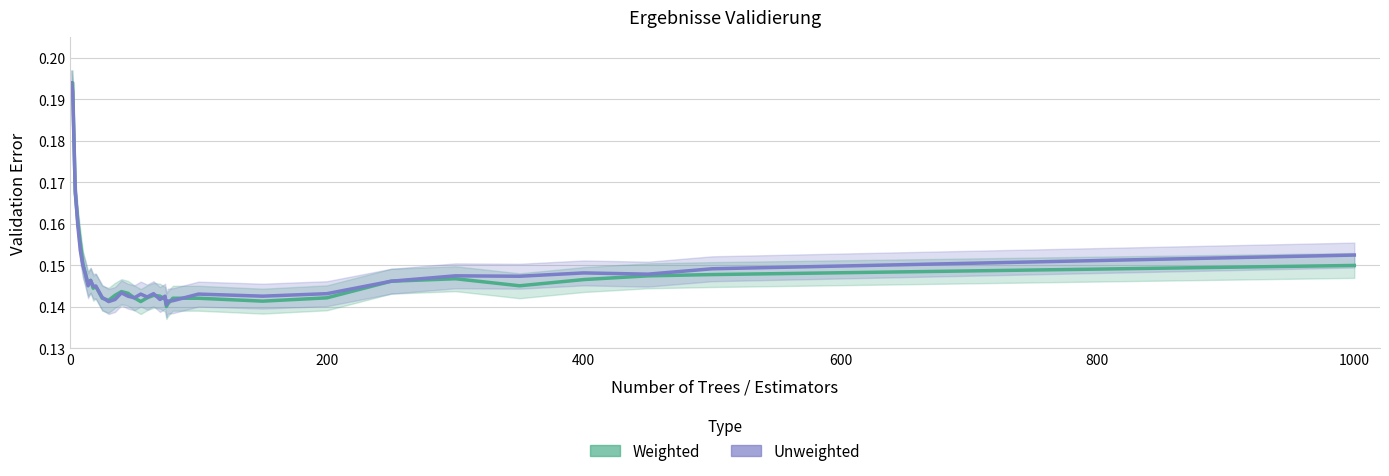

In Weighted, how many points are lower than both neighbors (excluding endpoints)?

7